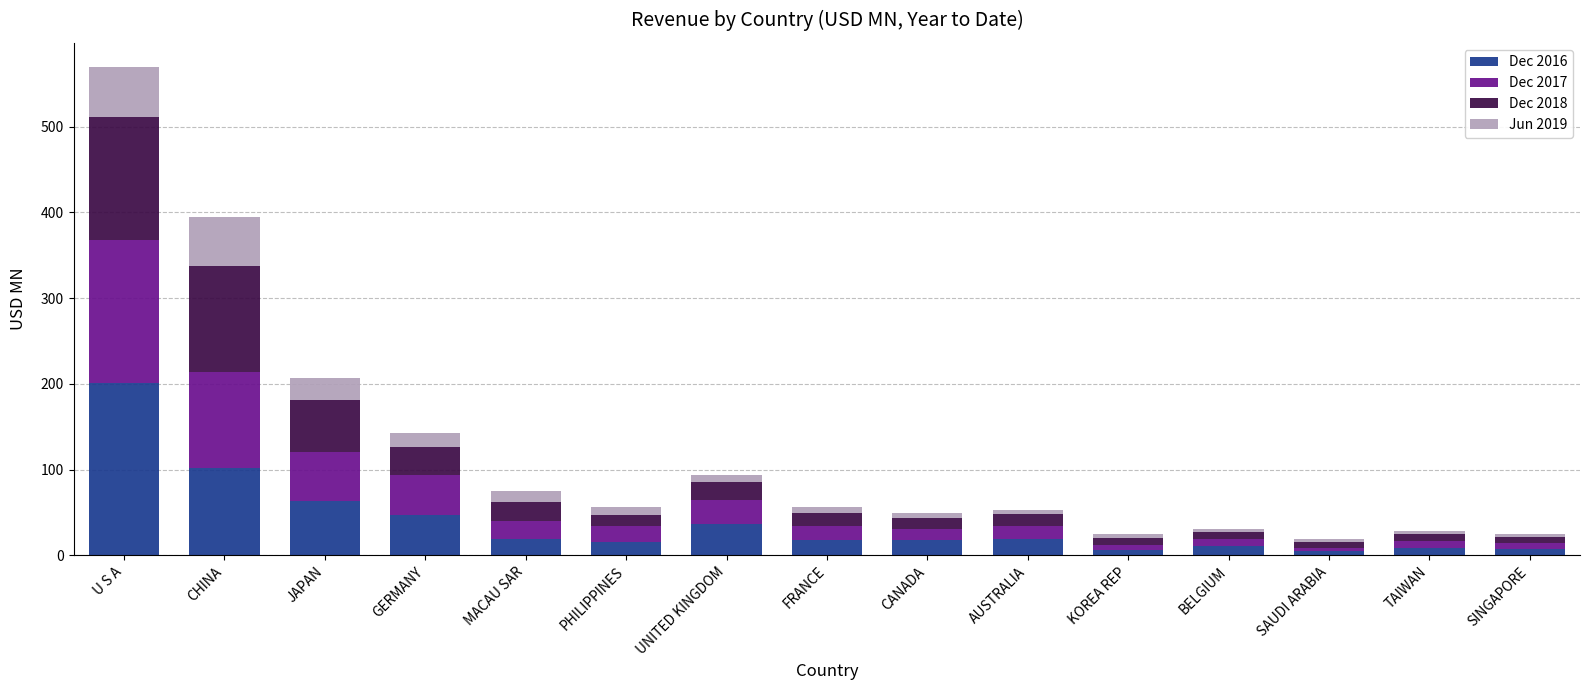

What is the maximum value for Dec 2016?

201.1